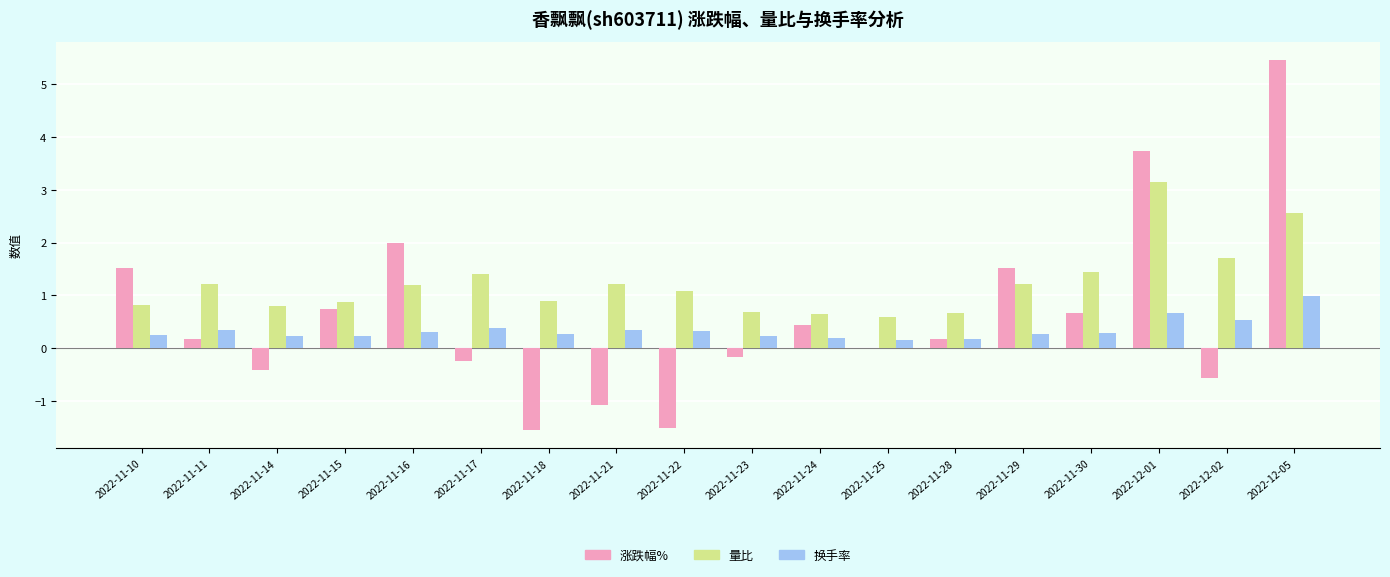

How many series are shown in this chart?

3